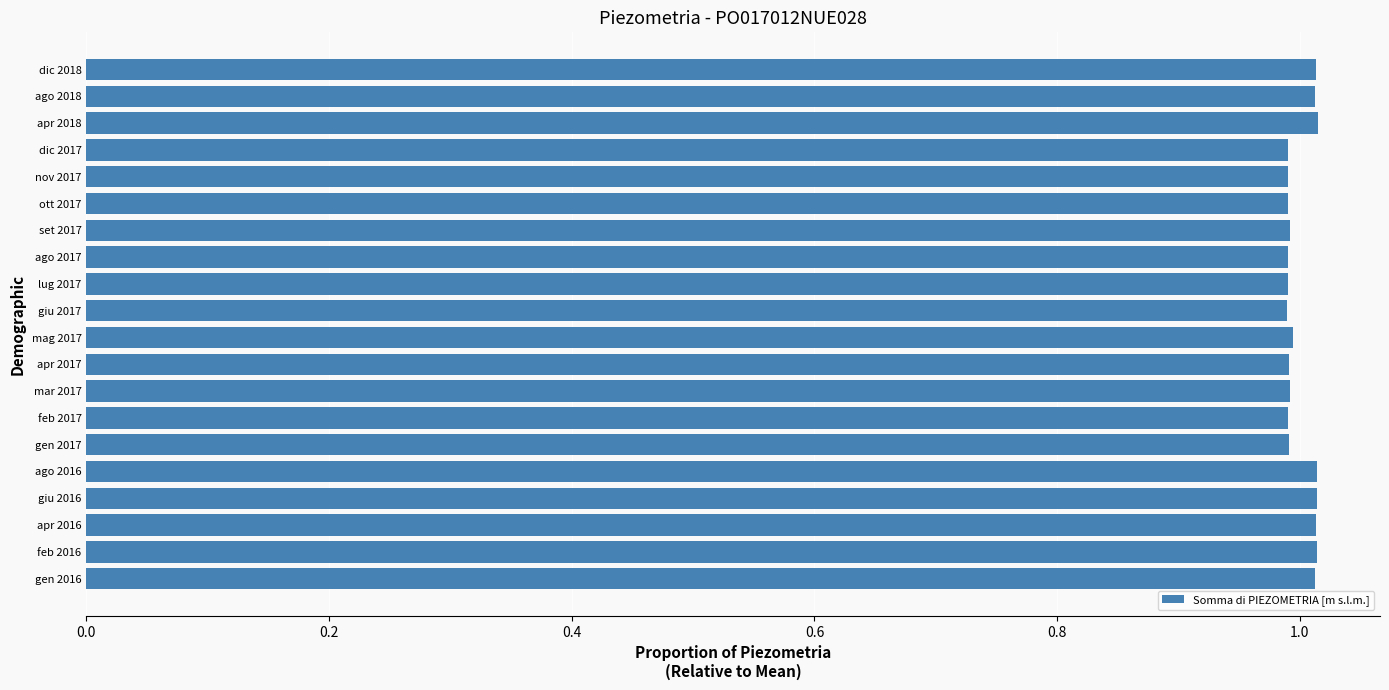

The chart shows a value of 0.3 at apr 2016. True or false?

False